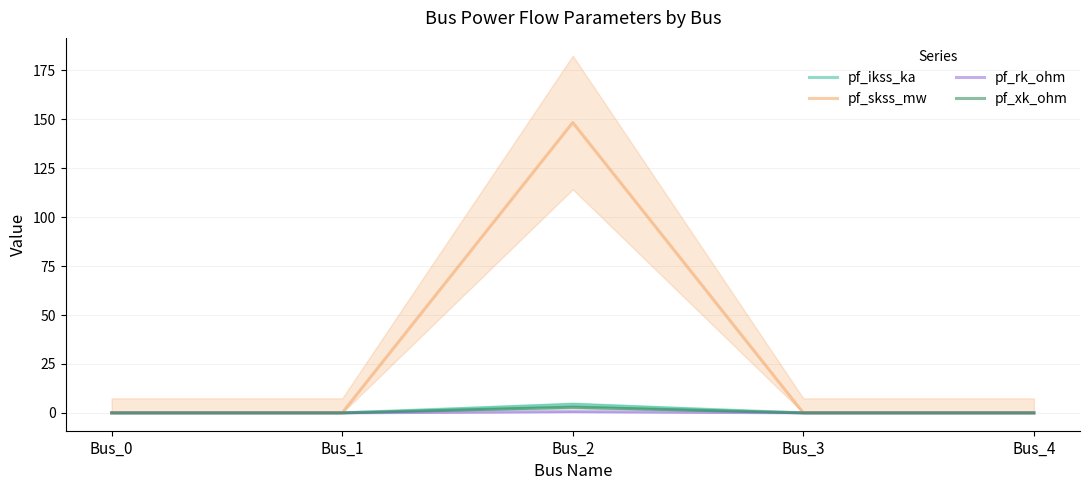

Is the value of pf_xk_ohm at Bus_1 greater than the value of pf_rk_ohm at Bus_3?

No